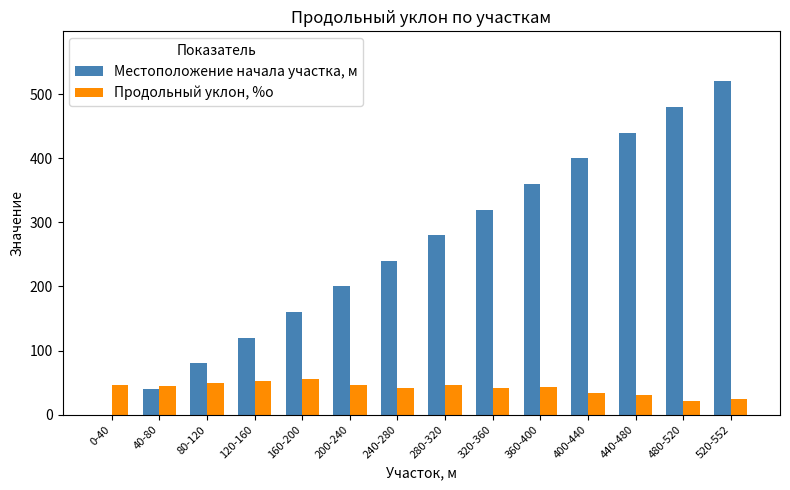

Is the value of Продольный уклон, %о at 120-160 greater than the value of Местоположение начала участка, м at 320-360?

No